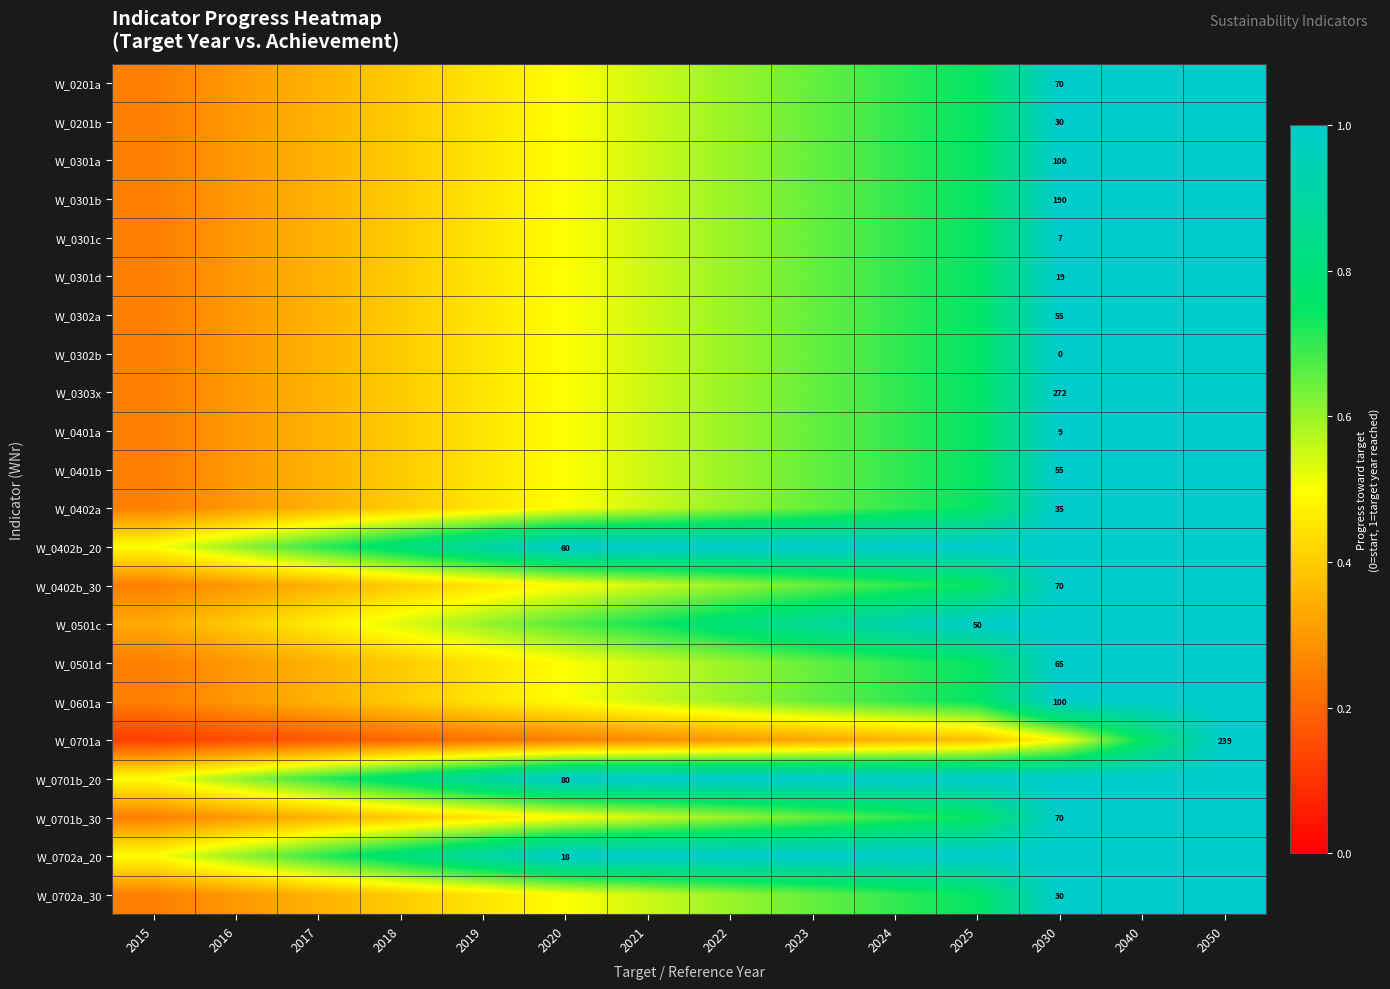

Is the value of W_0201b at 2019 greater than the value of W_0303x at 2020?

No